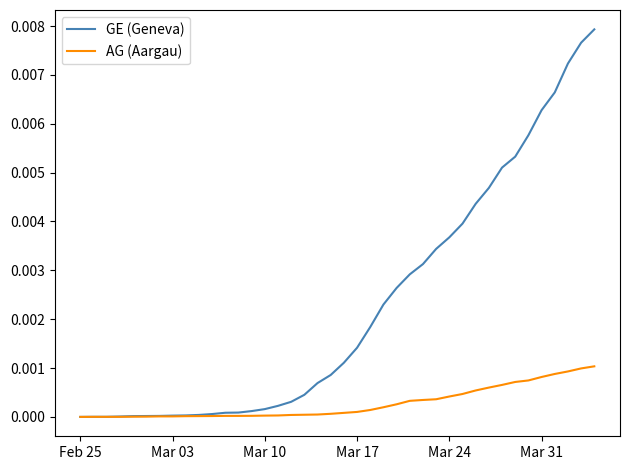

Which series has the largest total across all categories?

GE (Geneva)